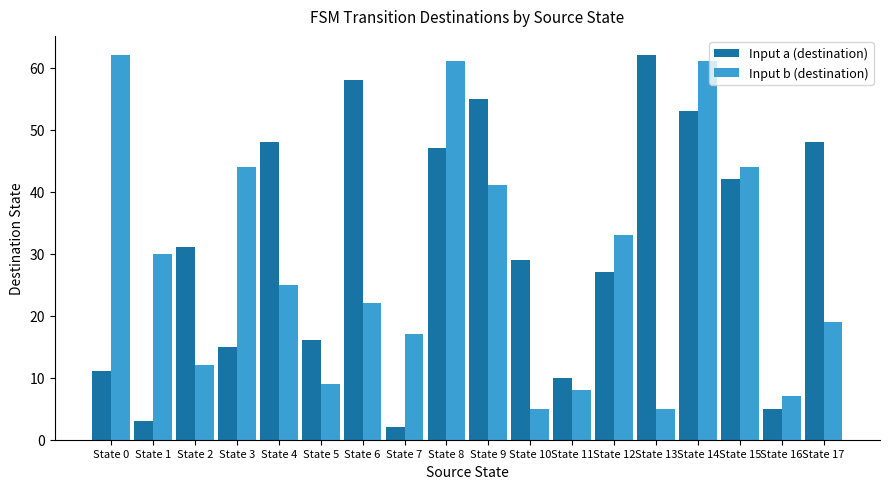

What is the value of the Input b (destination) bar at the 5th from the left?

25